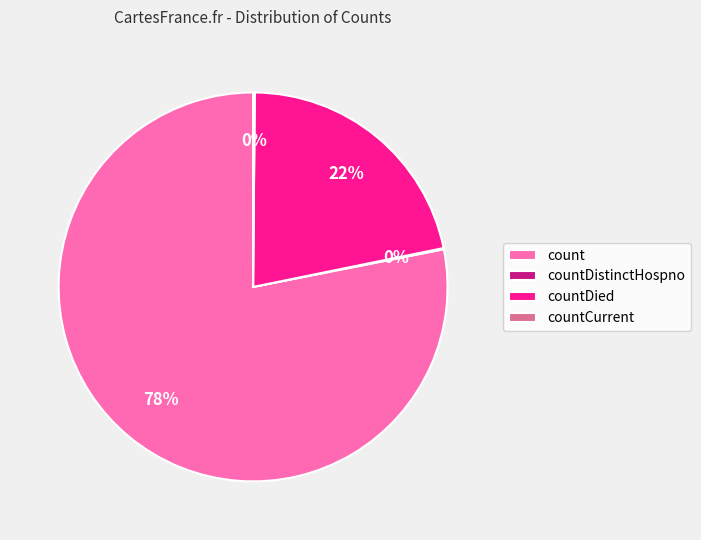

The countDied slice represents 10% of the pie. True or false?

False